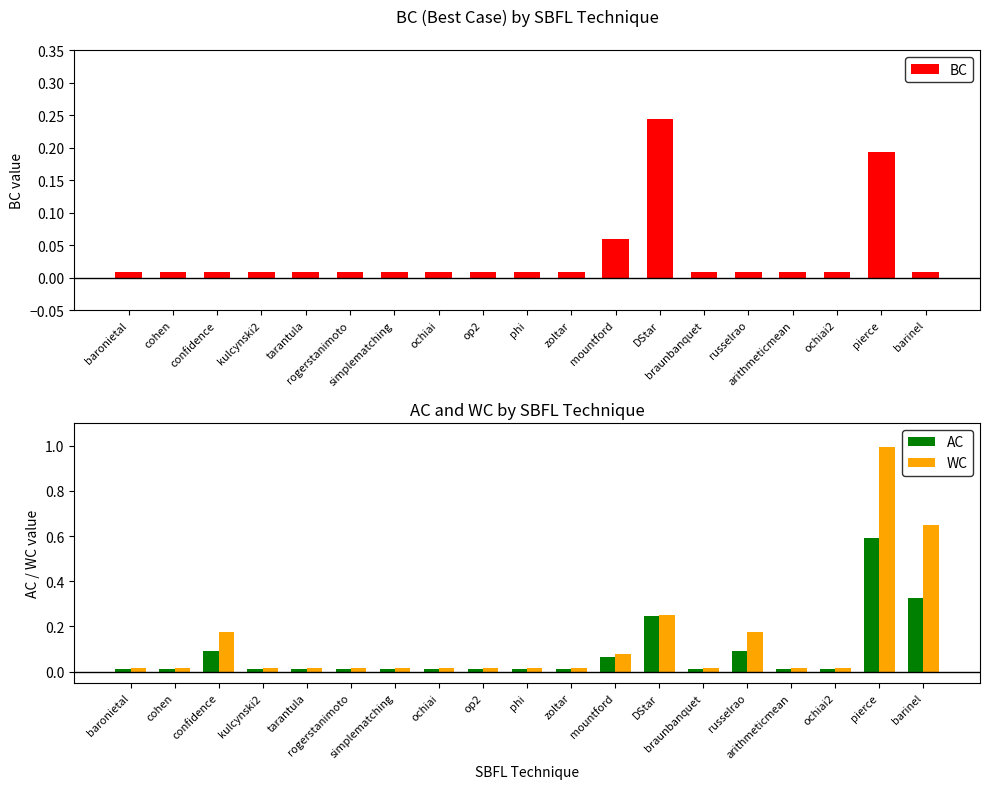

What is the label of the 8th bar from the right?

mountford